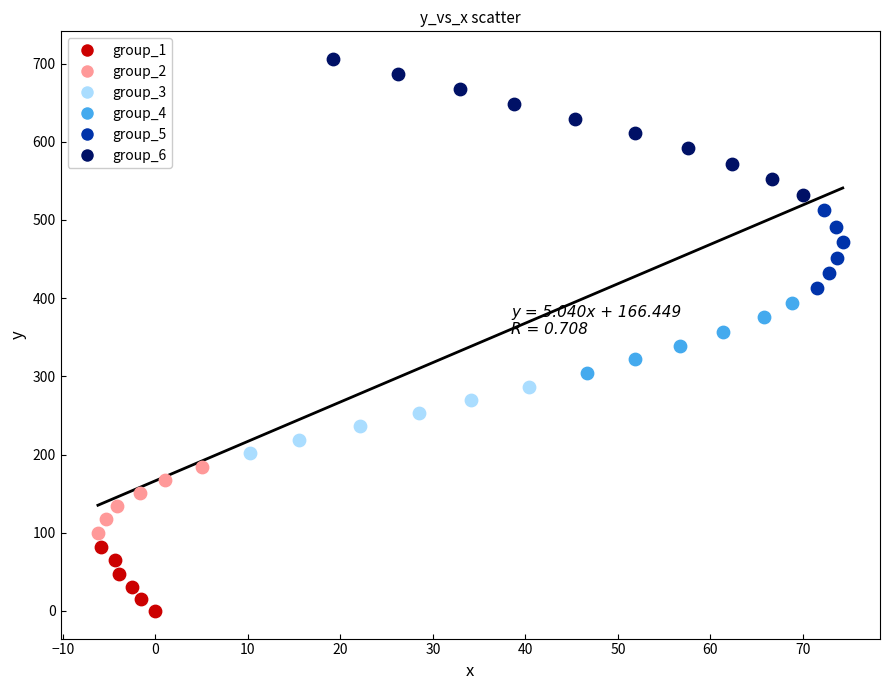

What are all the series names shown in the legend?

group_1, group_2, group_3, group_4, group_5, group_6